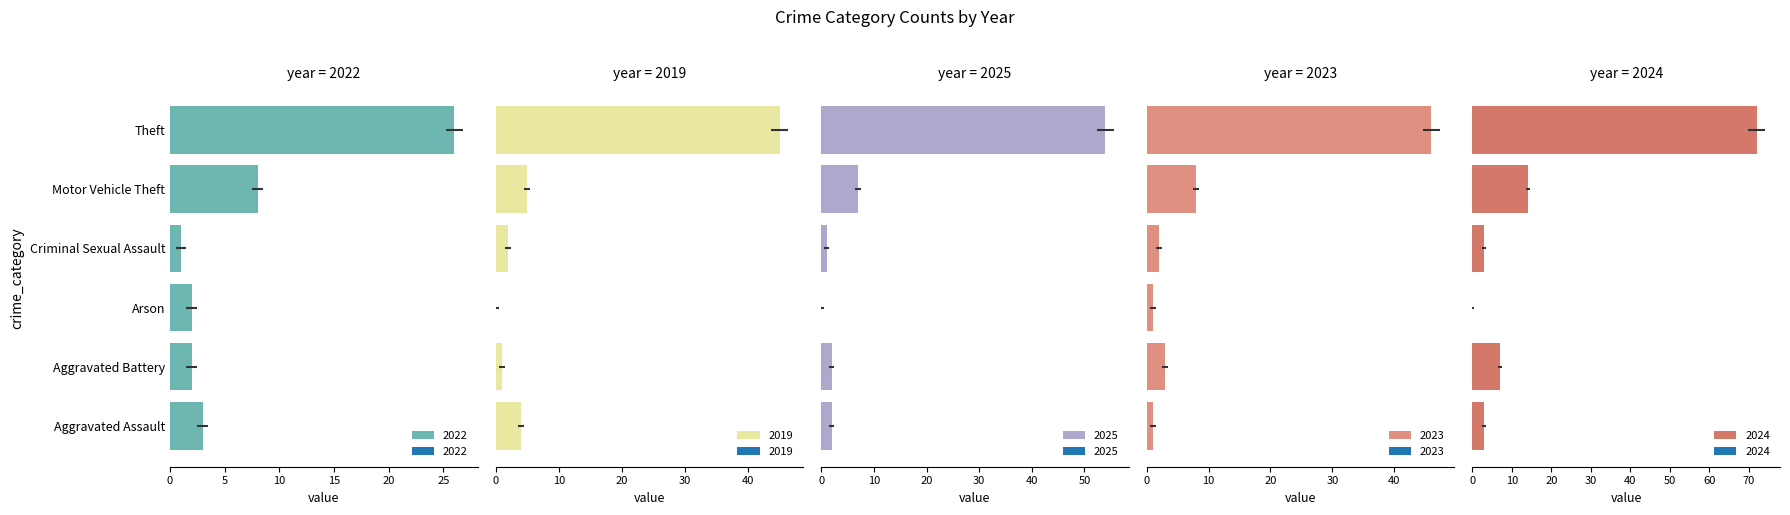

Which category has the highest value across all series?

Theft